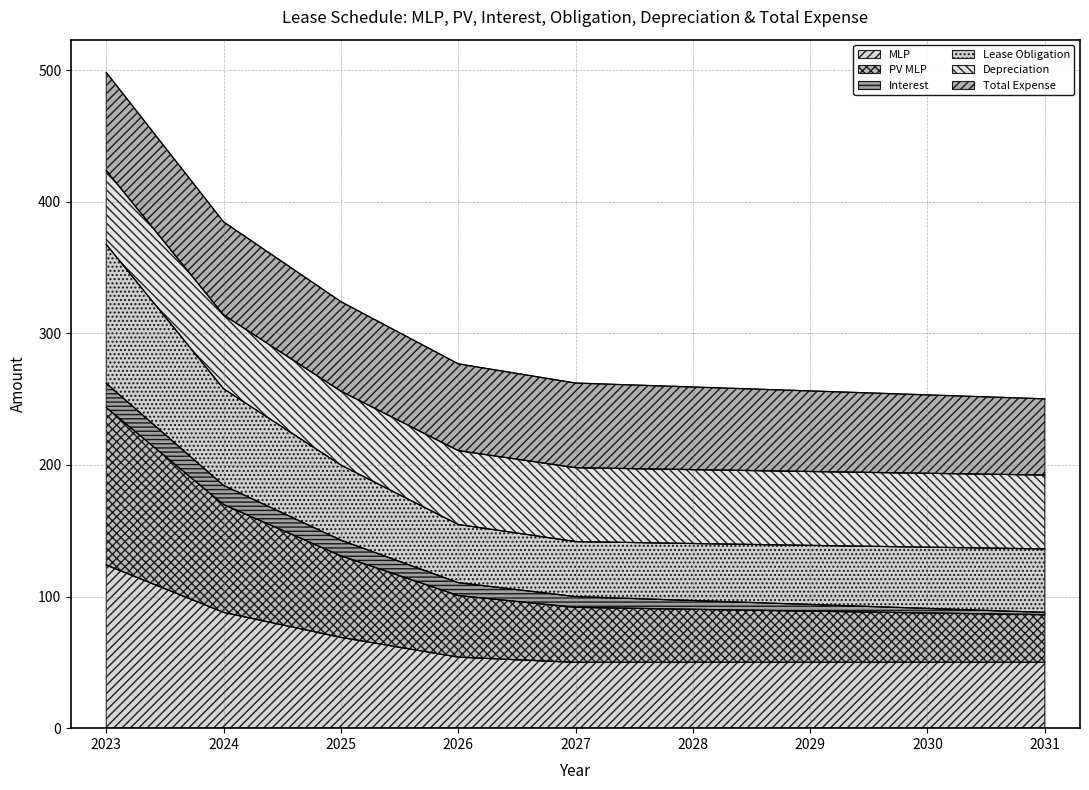

Which category has the highest value in the MLP series?

2023